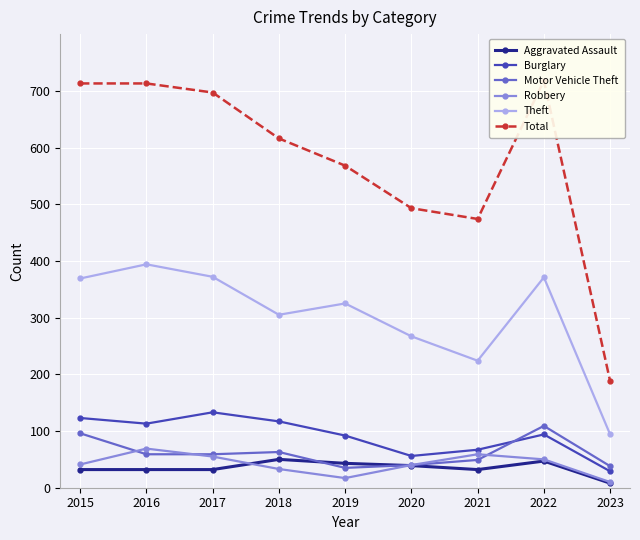

Which series has the largest range (max minus min)?

Total